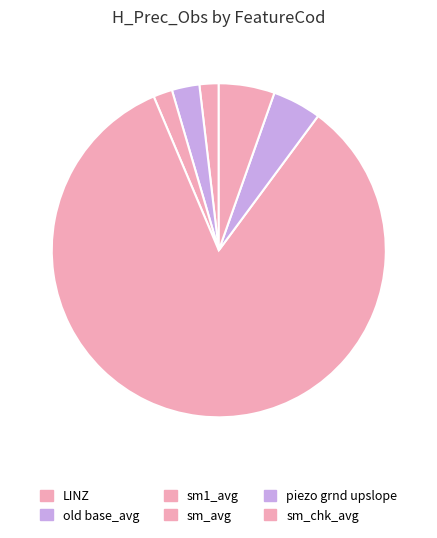

Is it true that LINZ is 12% of the pie?

False